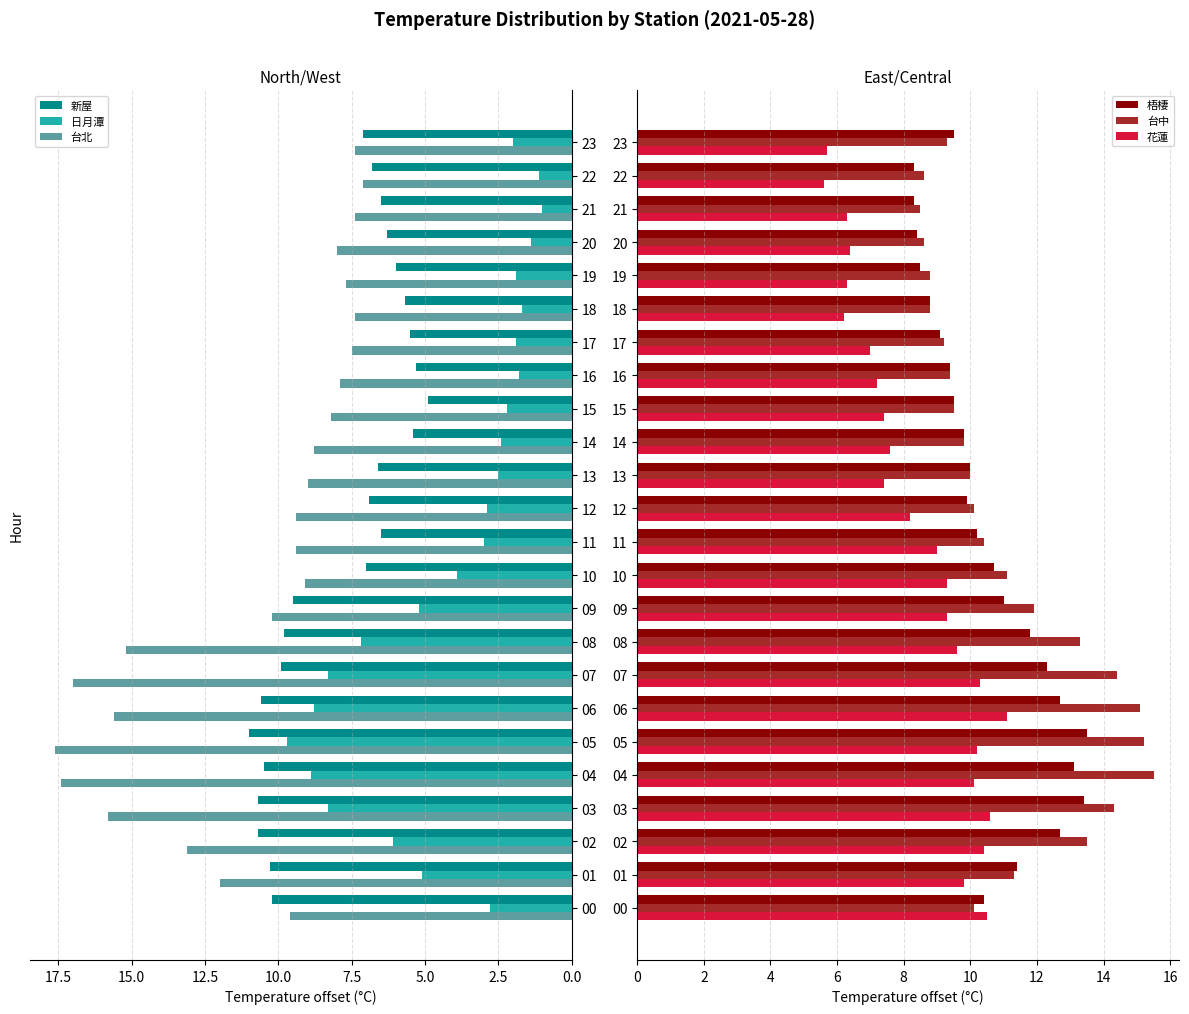

What is the highest value of the 日月潭 series?

9.7